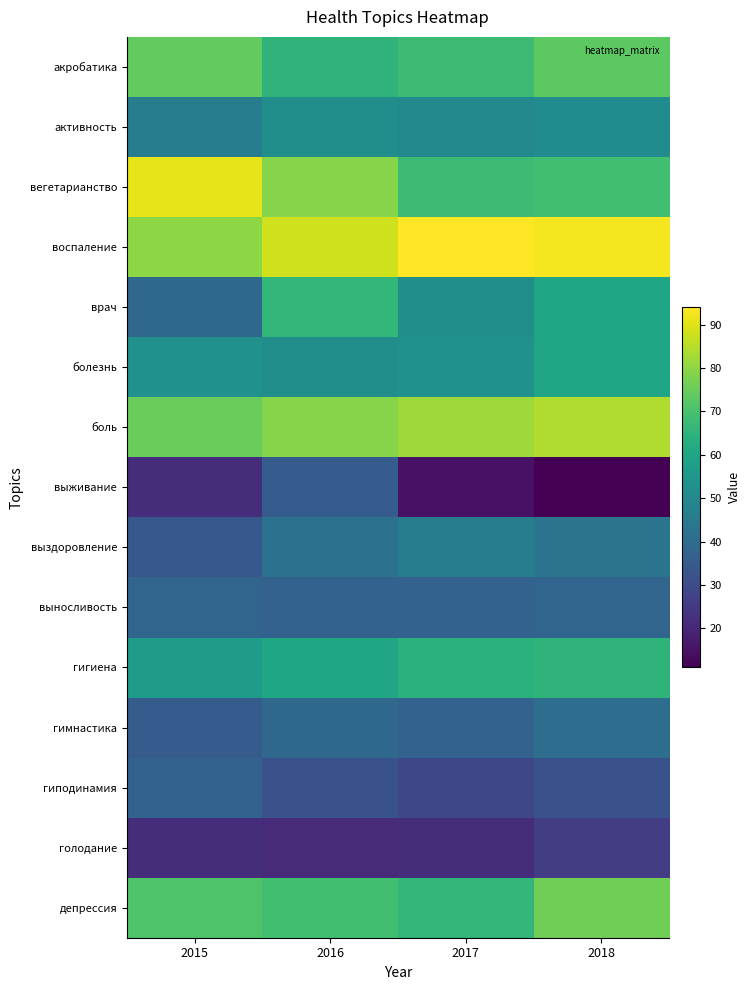

Reading left to right, extract all data points from this chart.

акробатика: 2015=74	2016=65	2017=68	2018=73
активность: 2015=46	2016=52	2017=50	2018=51
вегетарианство: 2015=91	2016=79	2017=68	2018=69
воспаление: 2015=80	2016=88	2017=94	2018=93
врач: 2015=39	2016=66	2017=52	2018=60
болезнь: 2015=53	2016=52	2017=53	2018=60
боль: 2015=75	2016=79	2017=82	2018=84
выживание: 2015=22	2016=35	2017=15	2018=11
выздоровление: 2015=34	2016=42	2017=46	2018=43
выносливость: 2015=38	2016=37	2017=37	2018=38
гигиена: 2015=57	2016=60	2017=64	2018=65
гимнастика: 2015=35	2016=39	2017=37	2018=41
гиподинамия: 2015=37	2016=32	2017=29	2018=32
голодание: 2015=22	2016=21	2017=22	2018=26
депрессия: 2015=71	2016=69	2017=66	2018=76